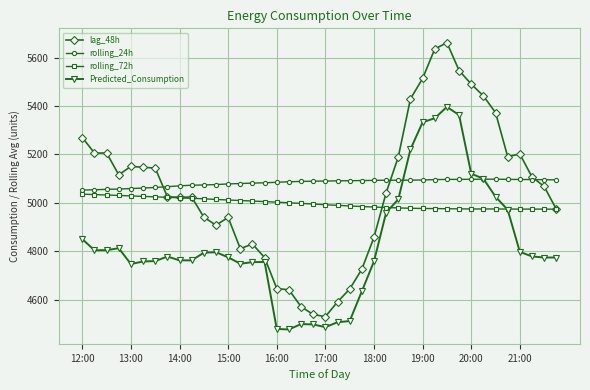

What is the value of the rolling_24h point at the 36th from the left?

5097.1